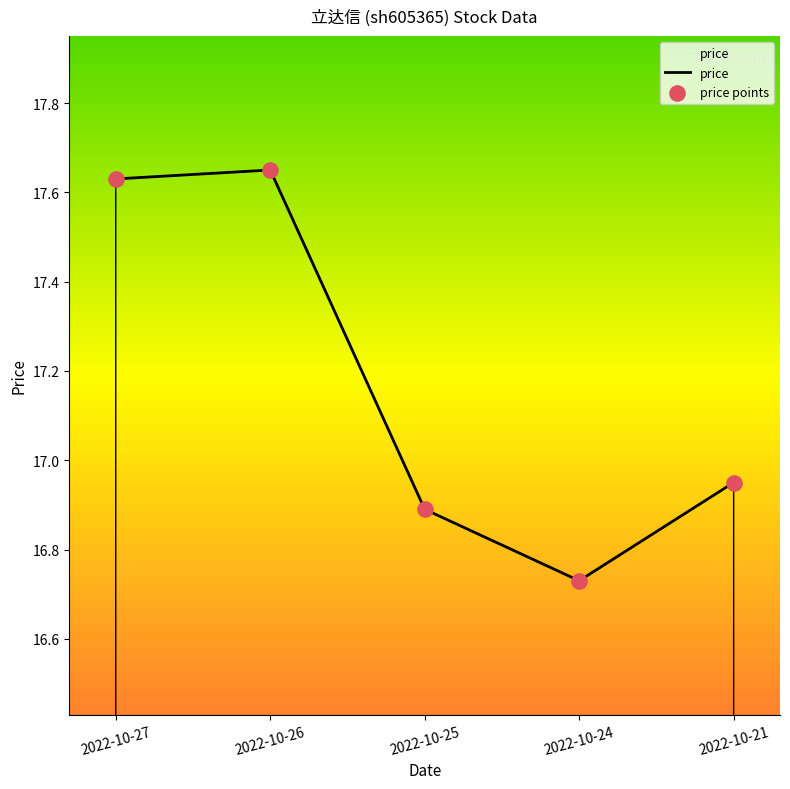

What is the difference between the maximum and minimum values?

0.9